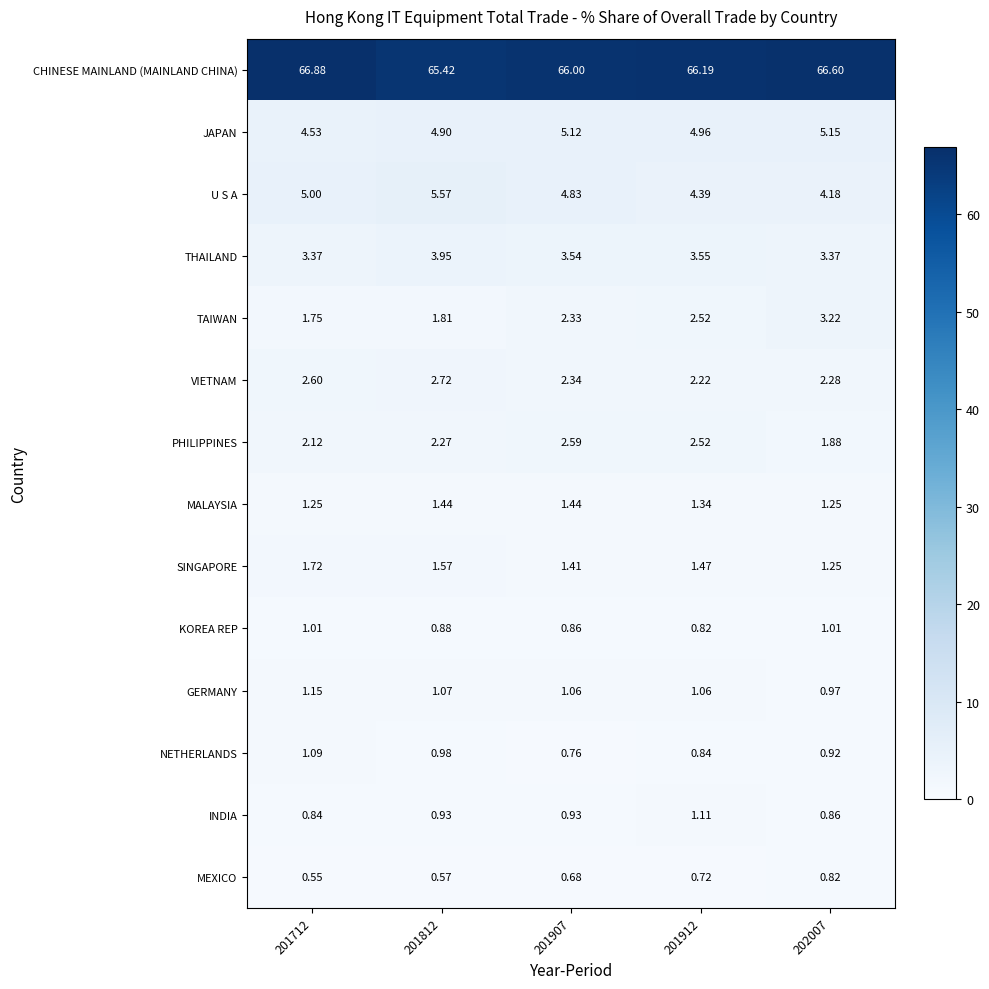

At how many categories does at least one series exceed 60?

5